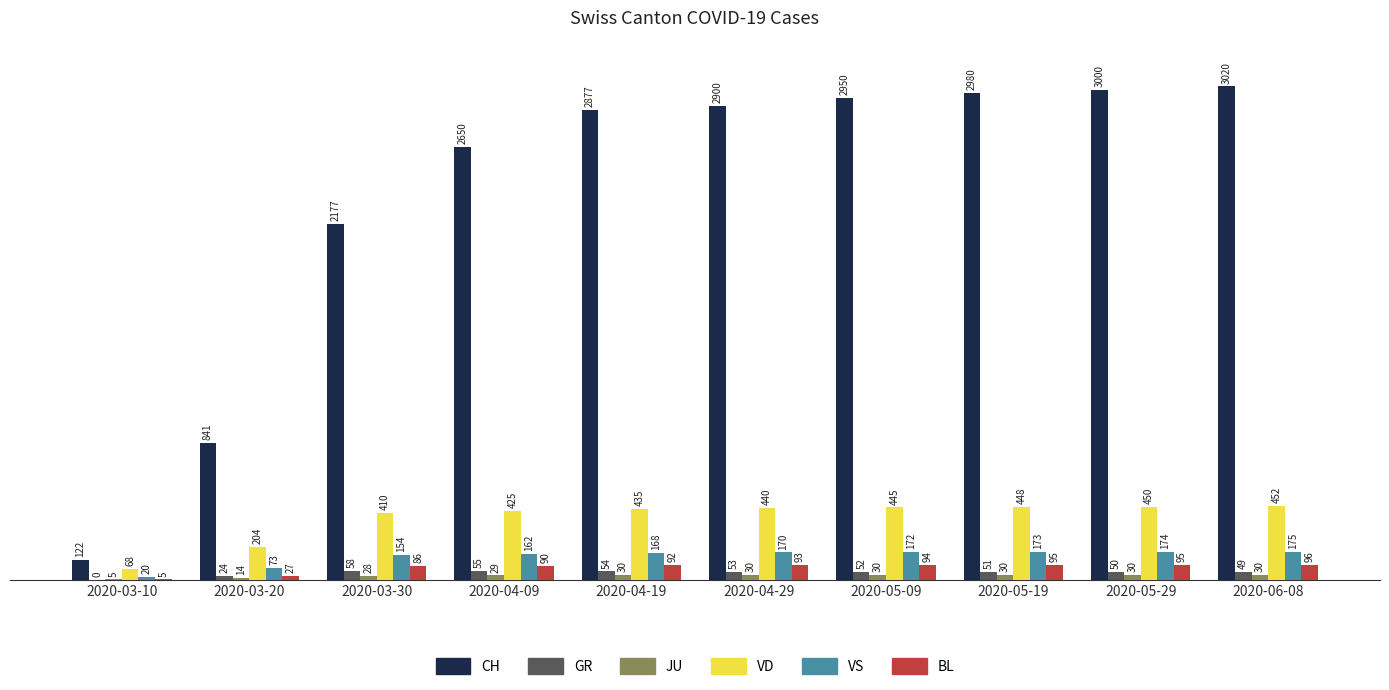

Is the value of VS at 2020-04-29 greater than the value of GR at 2020-05-09?

Yes